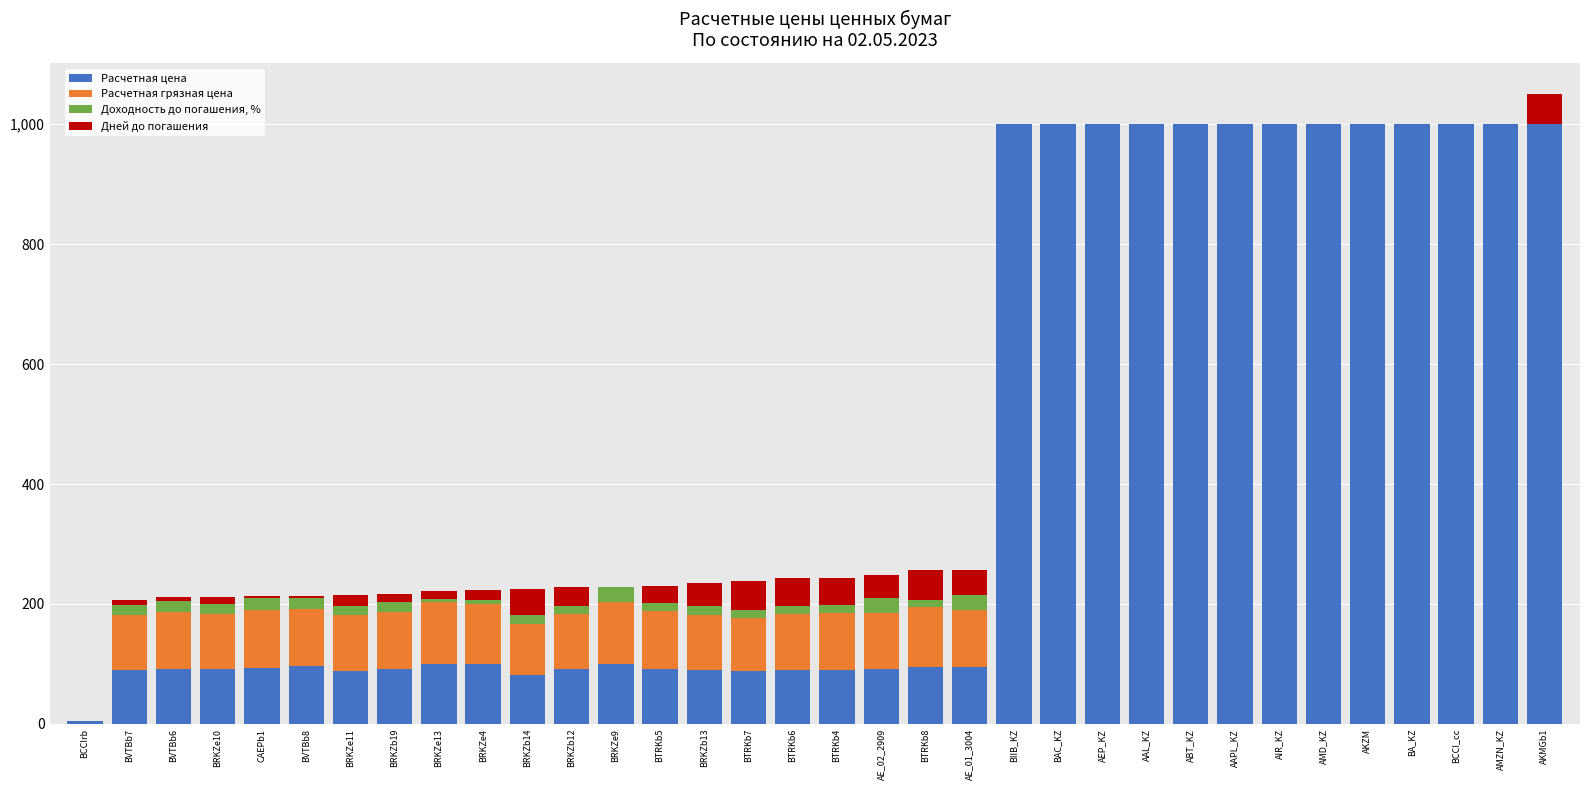

What is the highest value of the Расчетная цена series?

1000.0